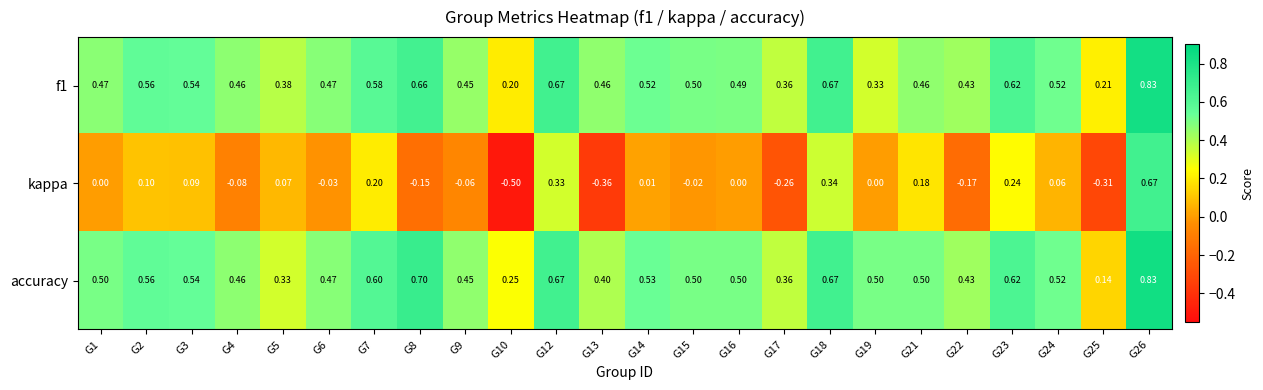

Which series changed the most between G12 and G25?

kappa